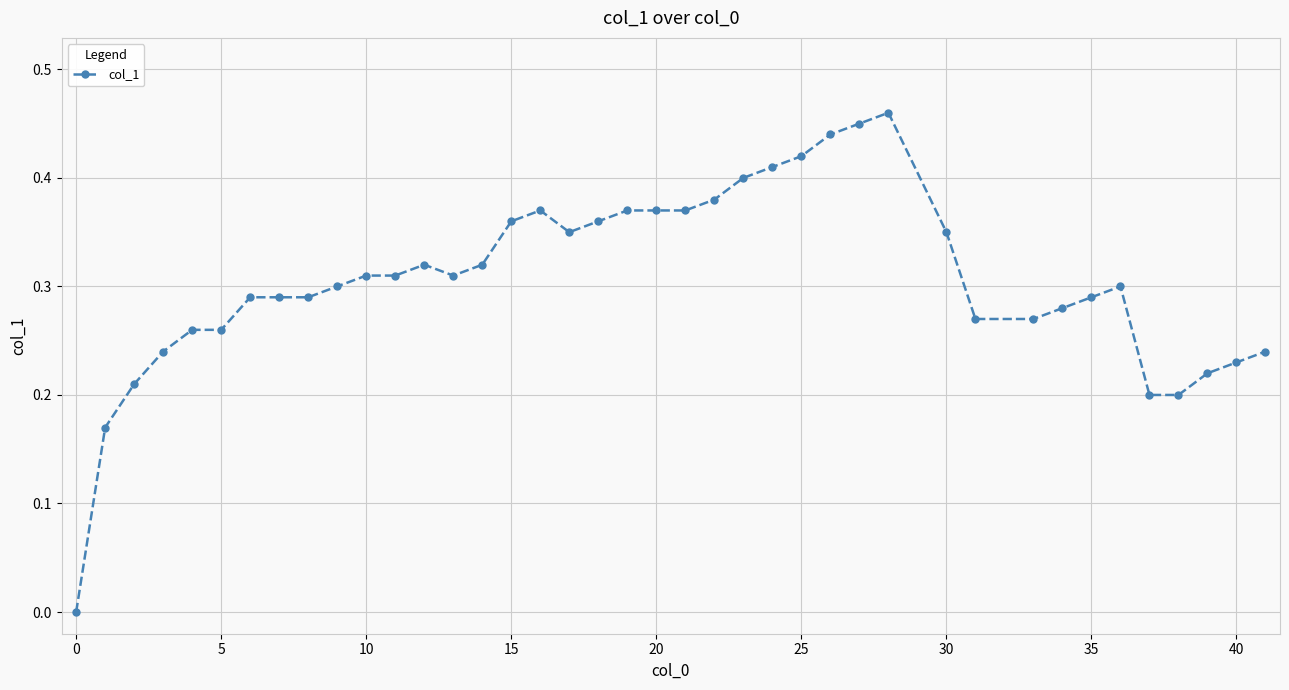

What is the sum of all values?

12.2